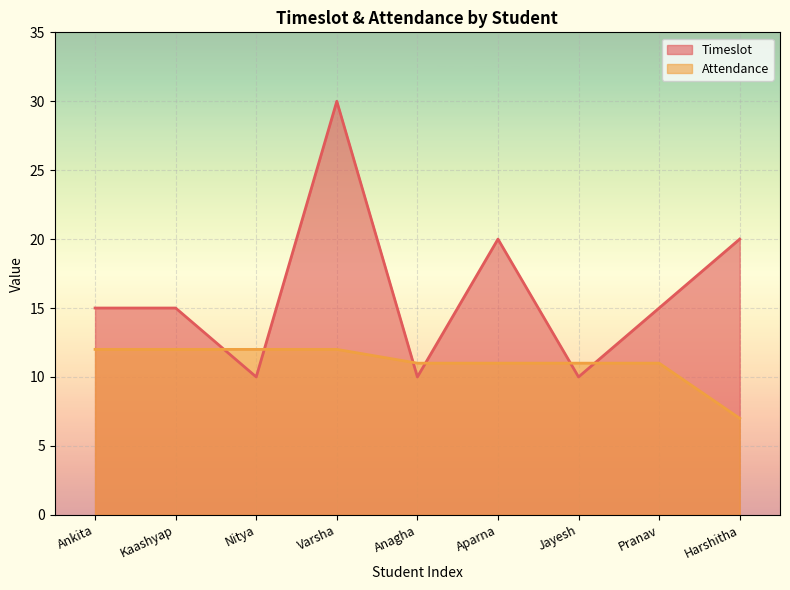

What is the maximum value shown in the chart?

30